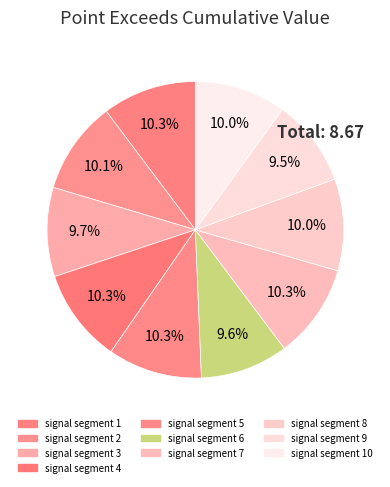

Do signal segment 4 and signal segment 7 together represent more than half of the pie?

No